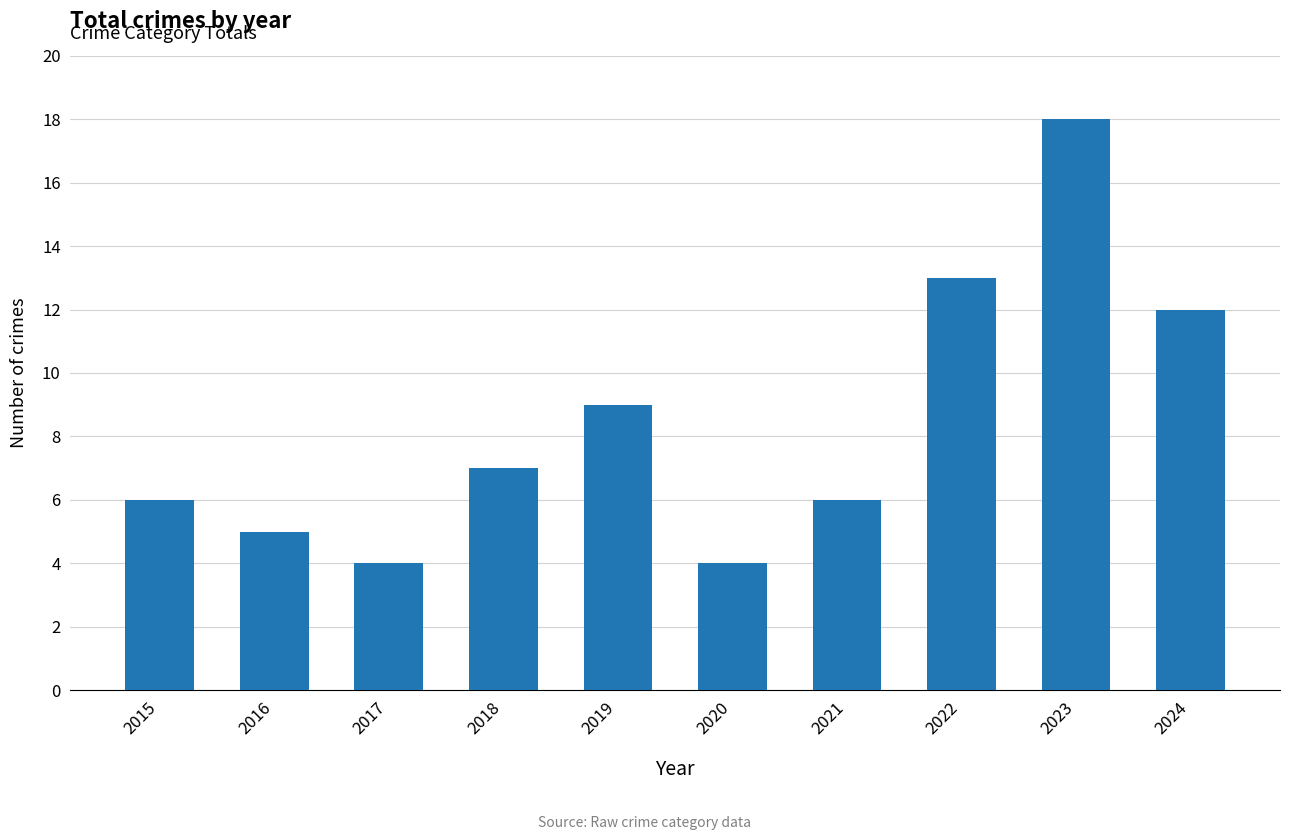

Where is the data nearest to the value 11?

2024